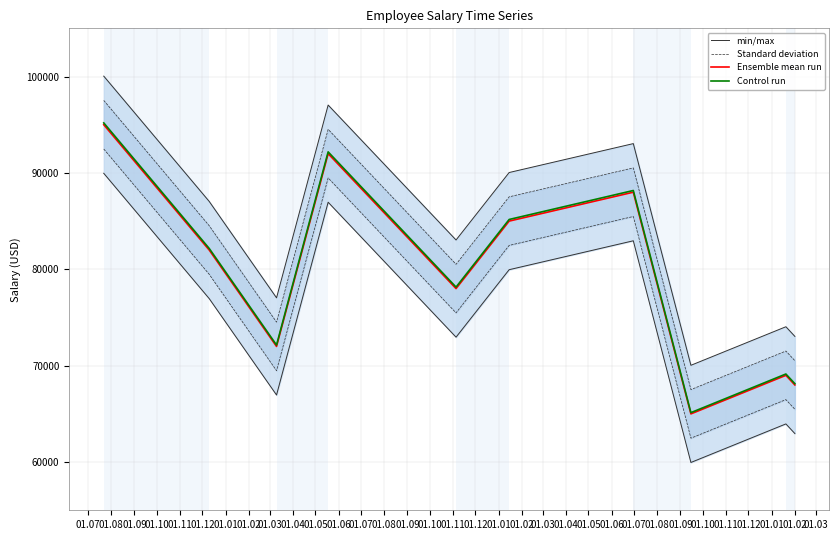

What is the highest value of the Control run series?

95190